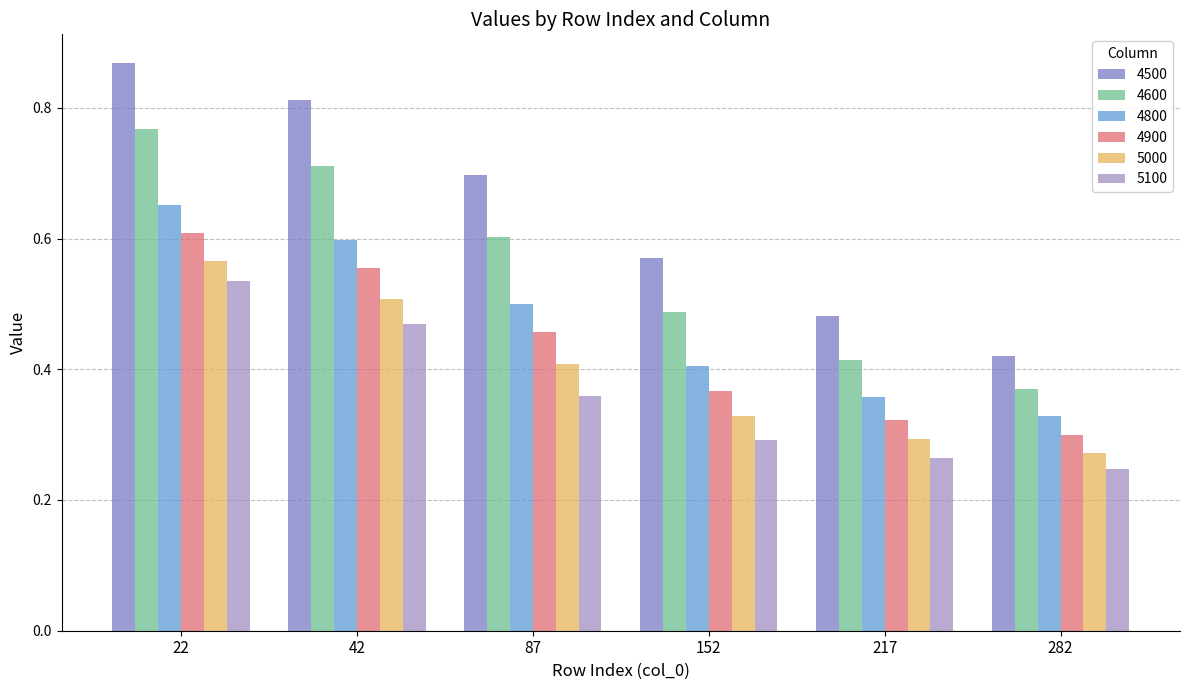

At 87, list the series in order from smallest to largest.

5100, 5000, 4900, 4800, 4600, 4500